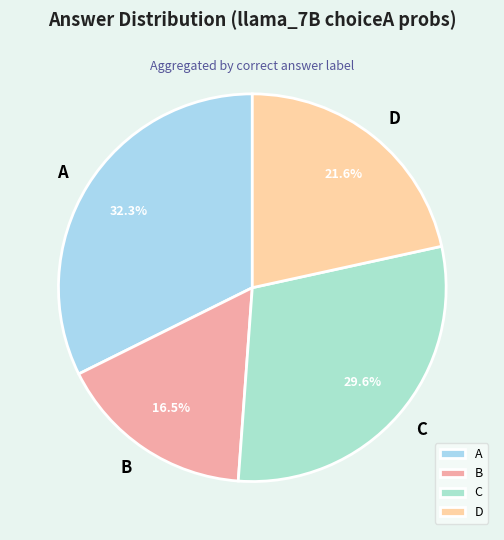

Does A represent more than half of the total?

No